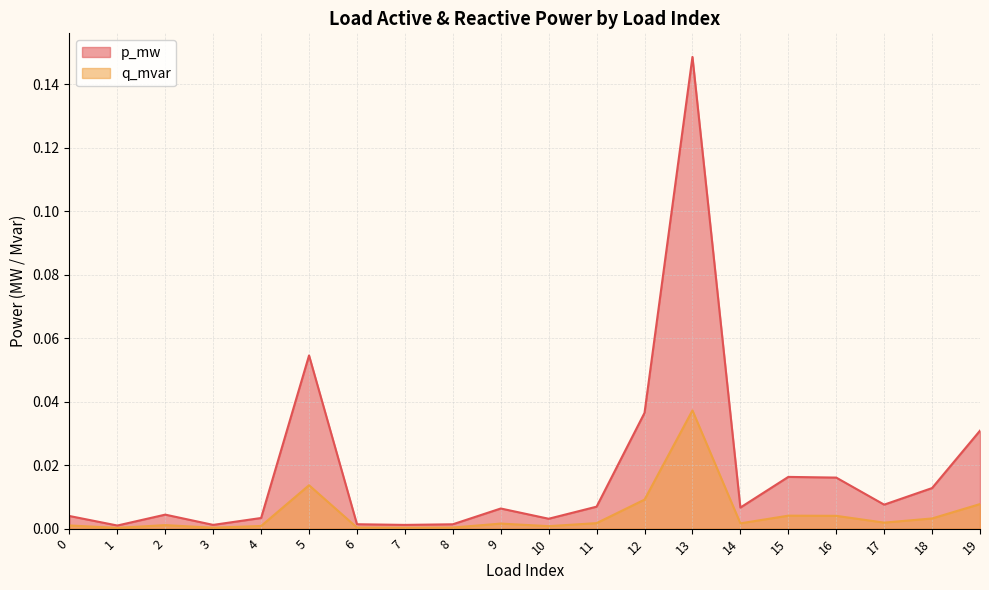

True or false: p_mw has a value of 0.0 at 17.

False